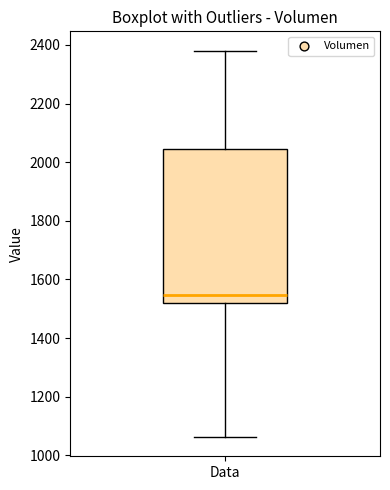

Where does the upper whisker of the box for Data end on the y-axis? The values are not printed on the chart, so give them approximately, as read against the axis.

2380